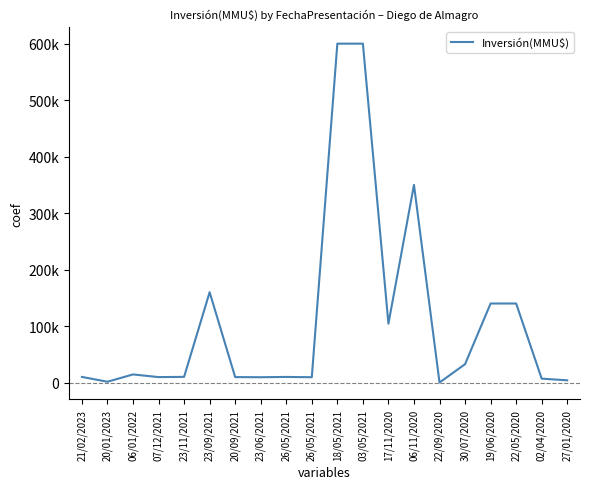

Does the chart display data point markers on the line(s)?

No